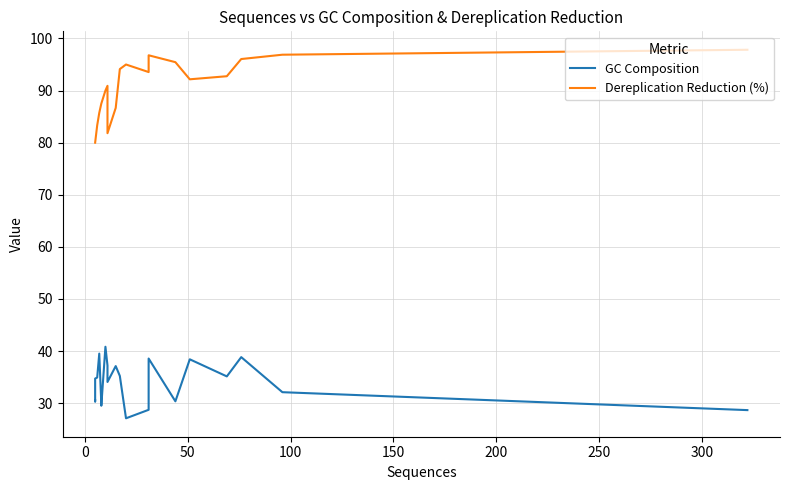

True or false: Dereplication Reduction (%) and GC Composition intersect in this chart.

False